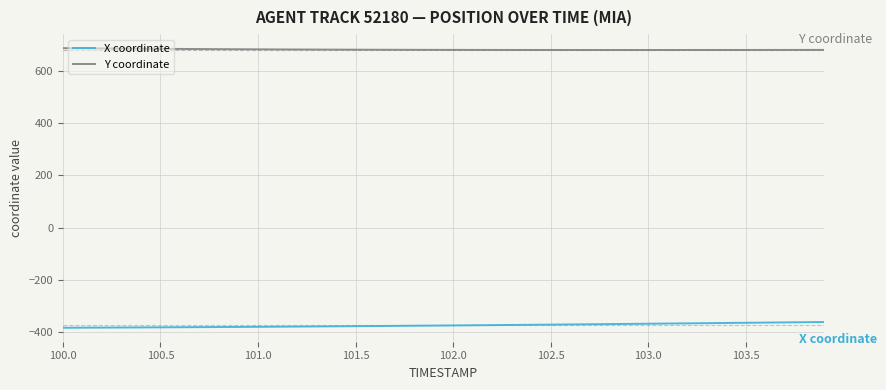

Which series has the largest total across all categories?

Y coordinate